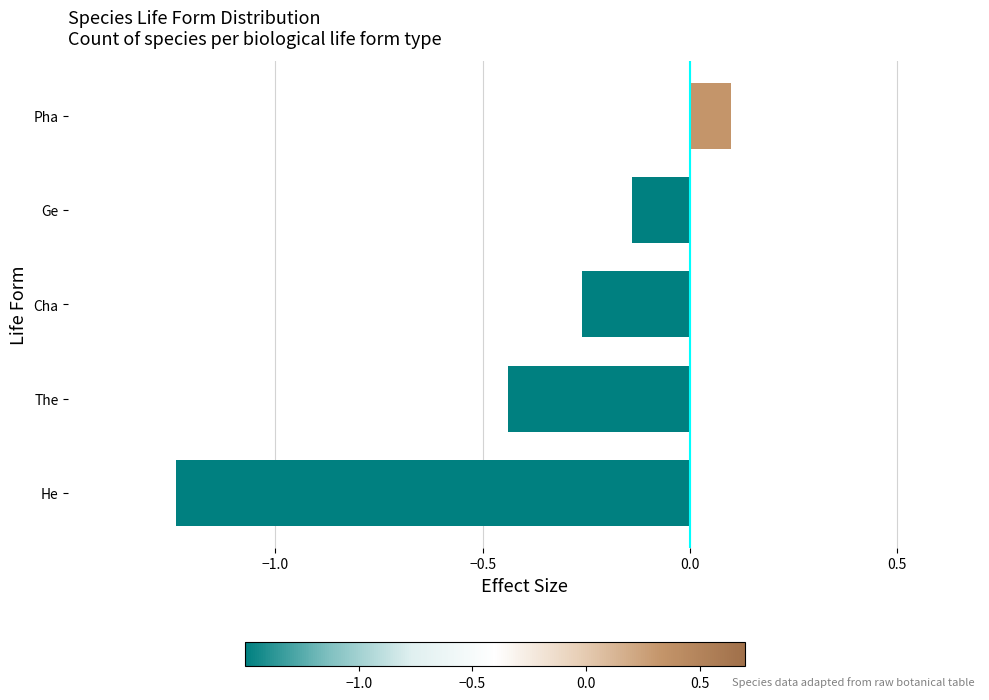

List the labels in order of value, largest first.

Pha, Ge, Cha, The, He